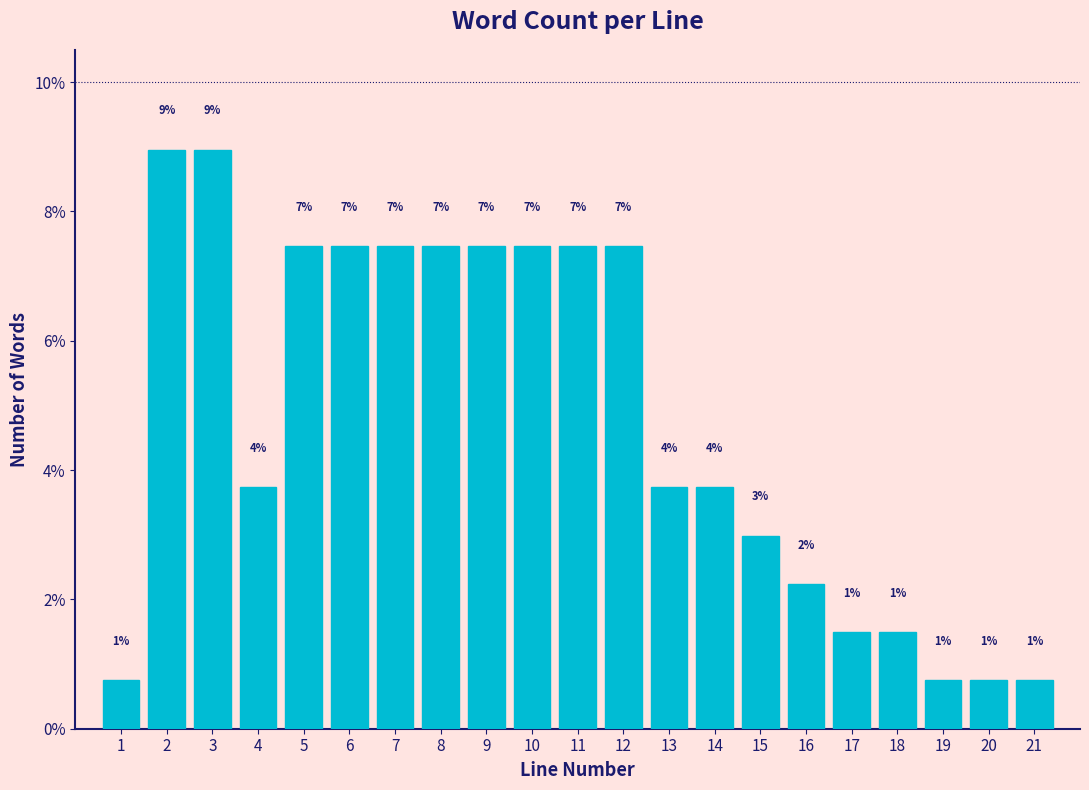

Does the chart contain any negative values?

No